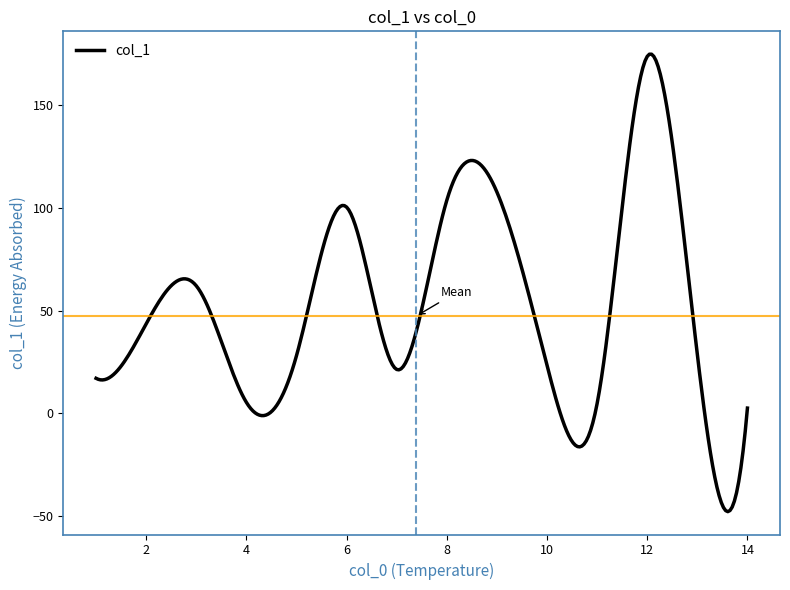

What is the smallest value displayed?

-47.8